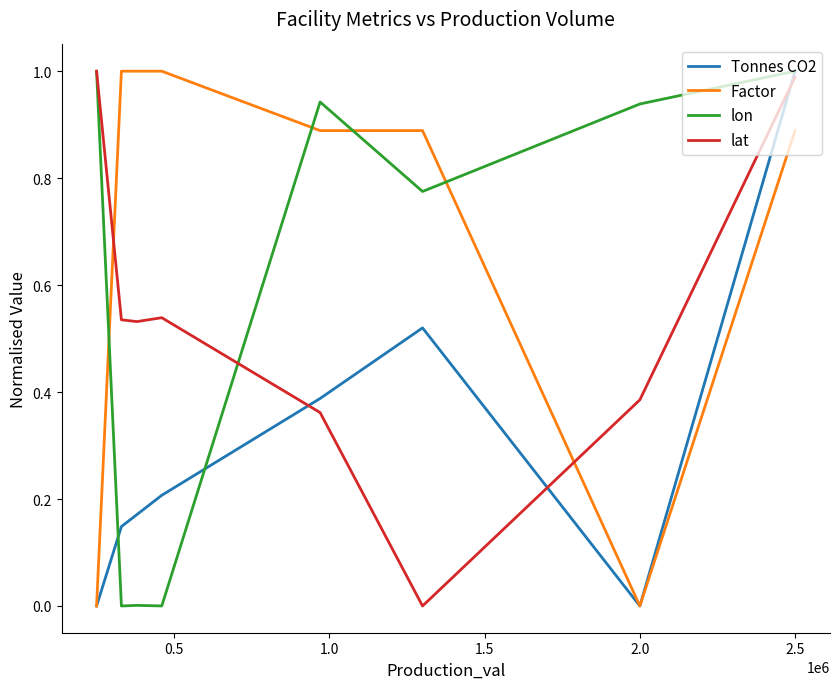

True or false: lon and Factor cross at least once.

True